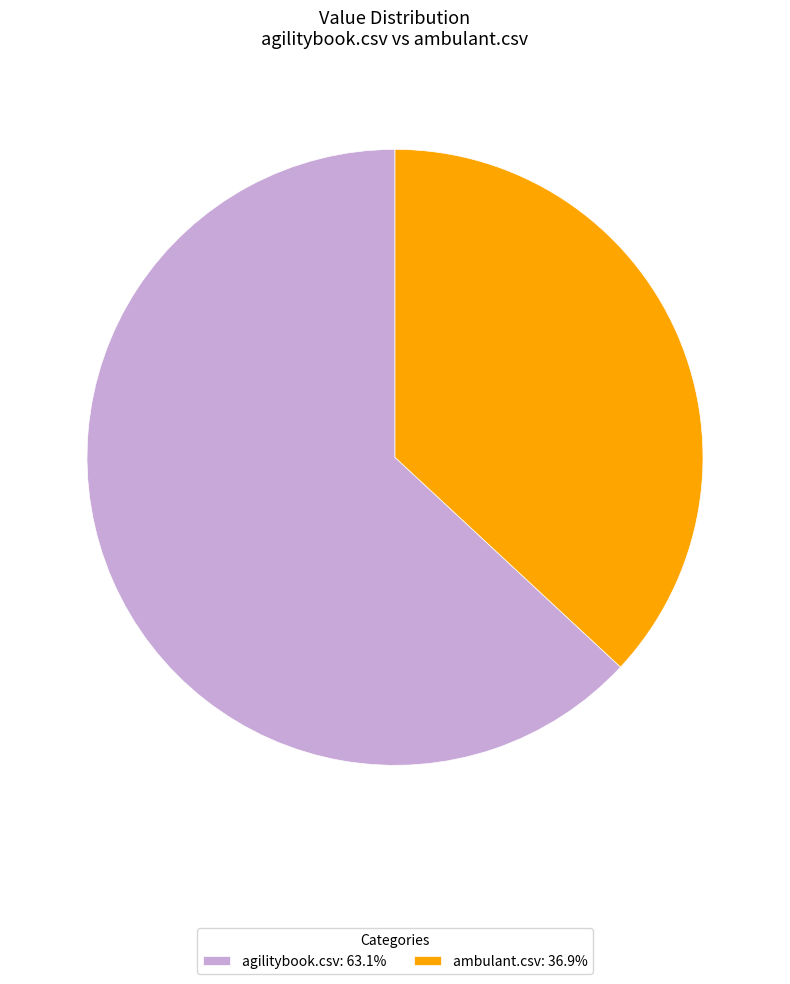

Does agilitybook.csv: 63.1% represent more than half of the total?

Yes